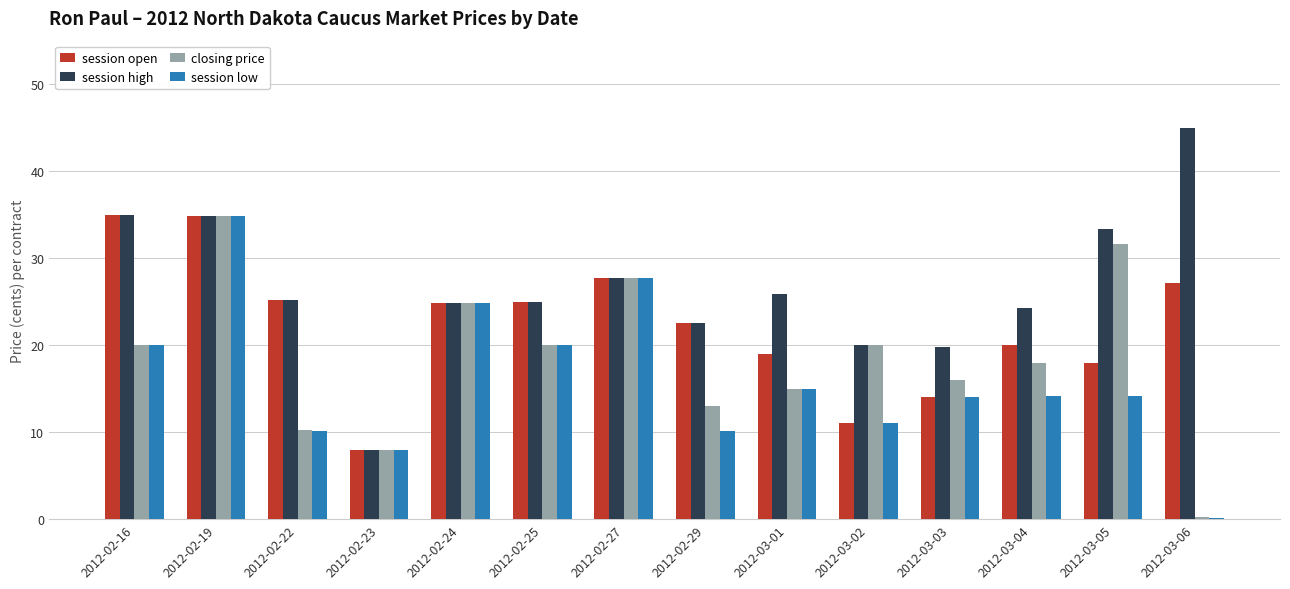

What is the sum of all session high values?

371.4